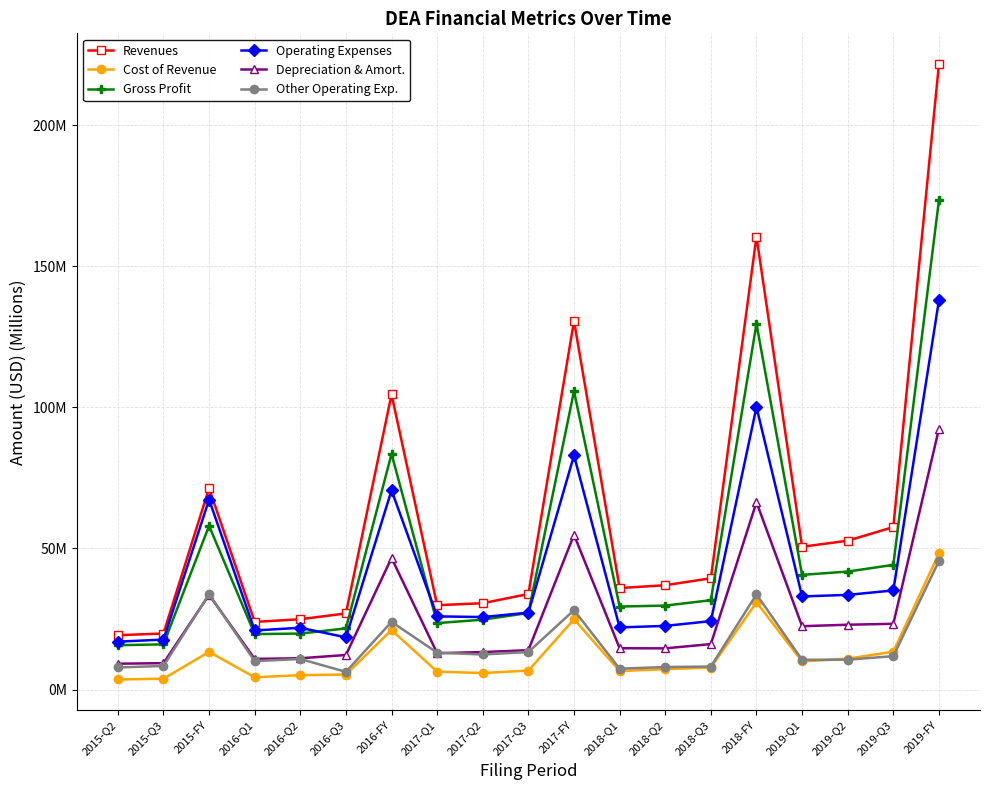

What is the label of the 5th point from the right?

2018-FY